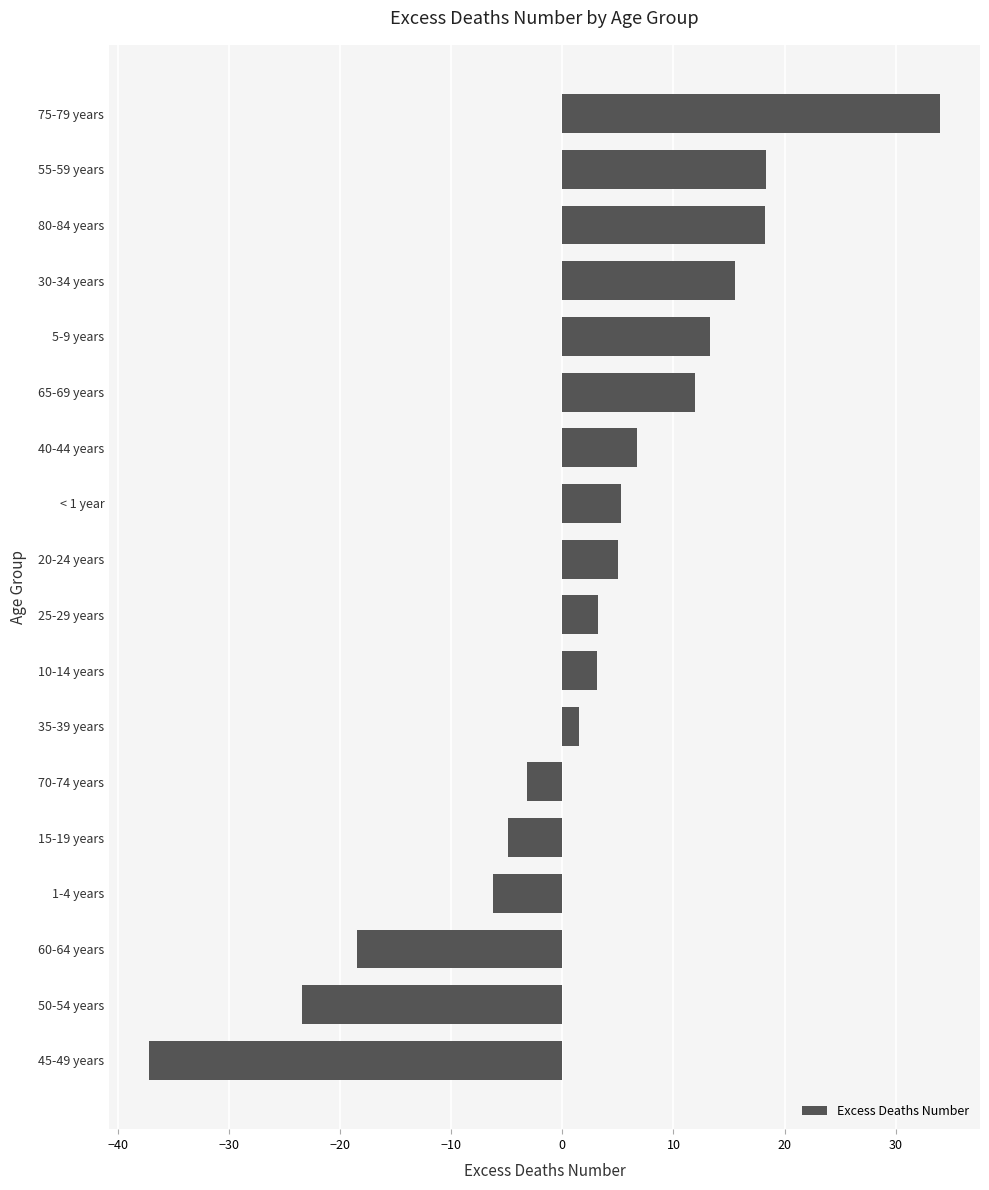

What is the sum of all values?

42.7